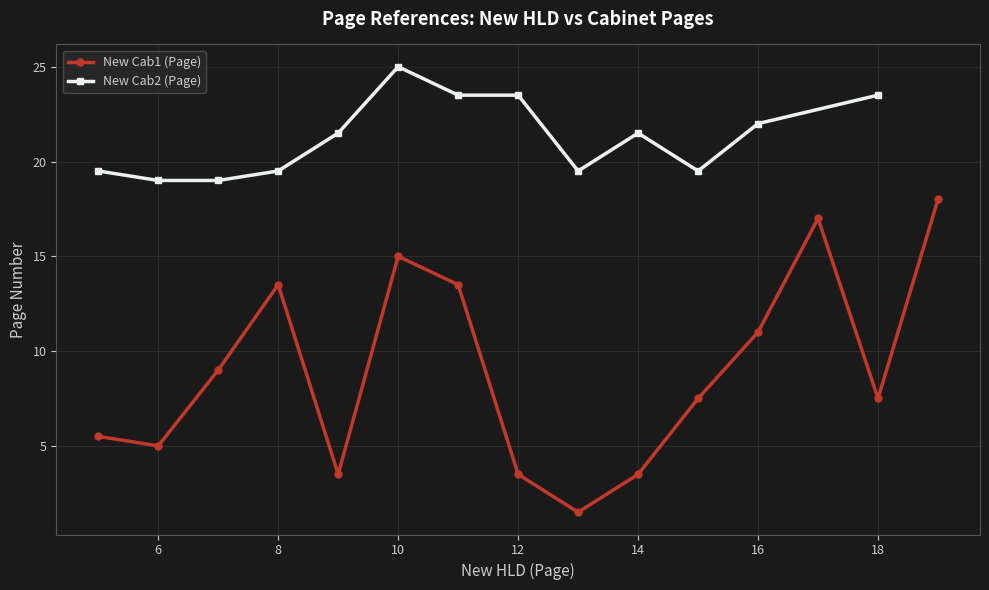

In New Cab1 (Page), how many points are higher than both neighbors (excluding endpoints)?

3